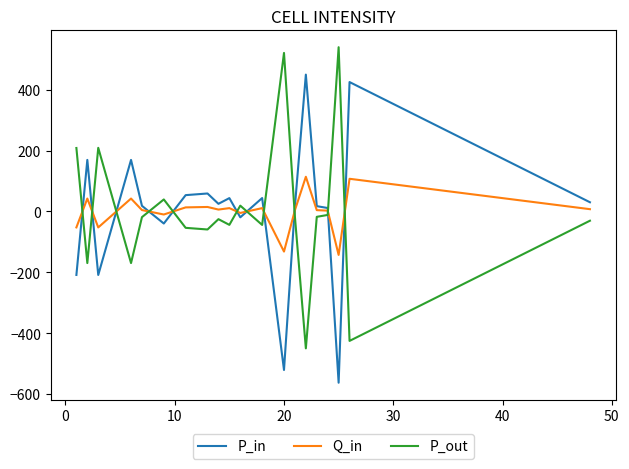

How many lines are shown in the chart?

3